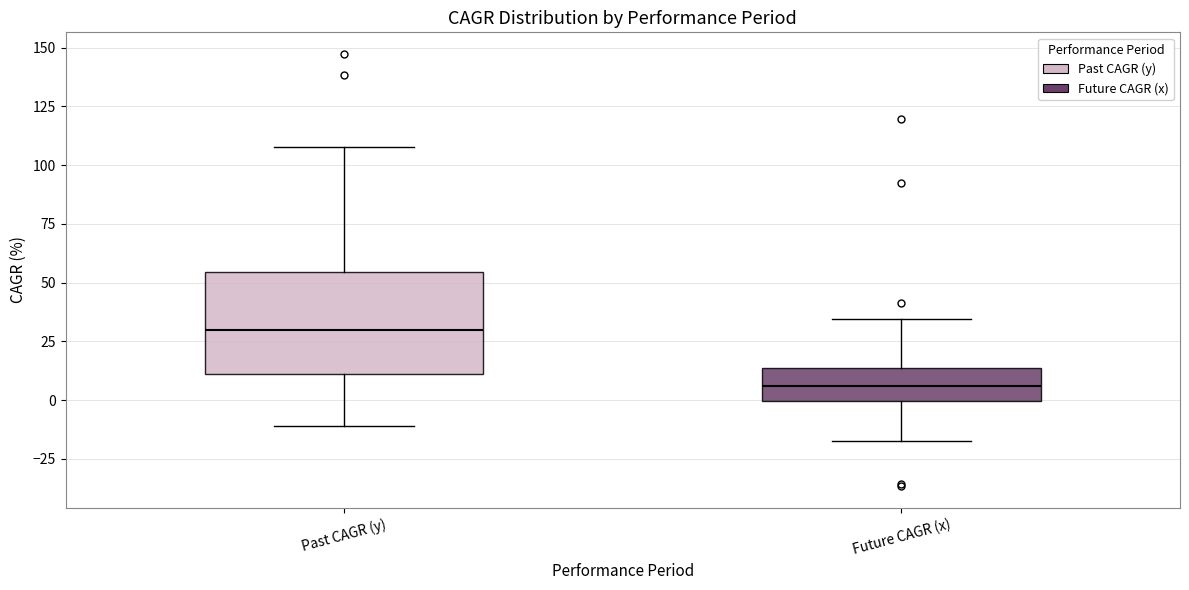

Reading left to right, read every box against the y-axis: the position of its median line, the range the box covers, and the ends of its whiskers. The values are not printed on the chart, so give them approximately, as read against the axis.

Past CAGR (y): median 30, box 10 to 55, whiskers -10 to 110
Future CAGR (x): median 5, box 0 to 15, whiskers -20 to 35